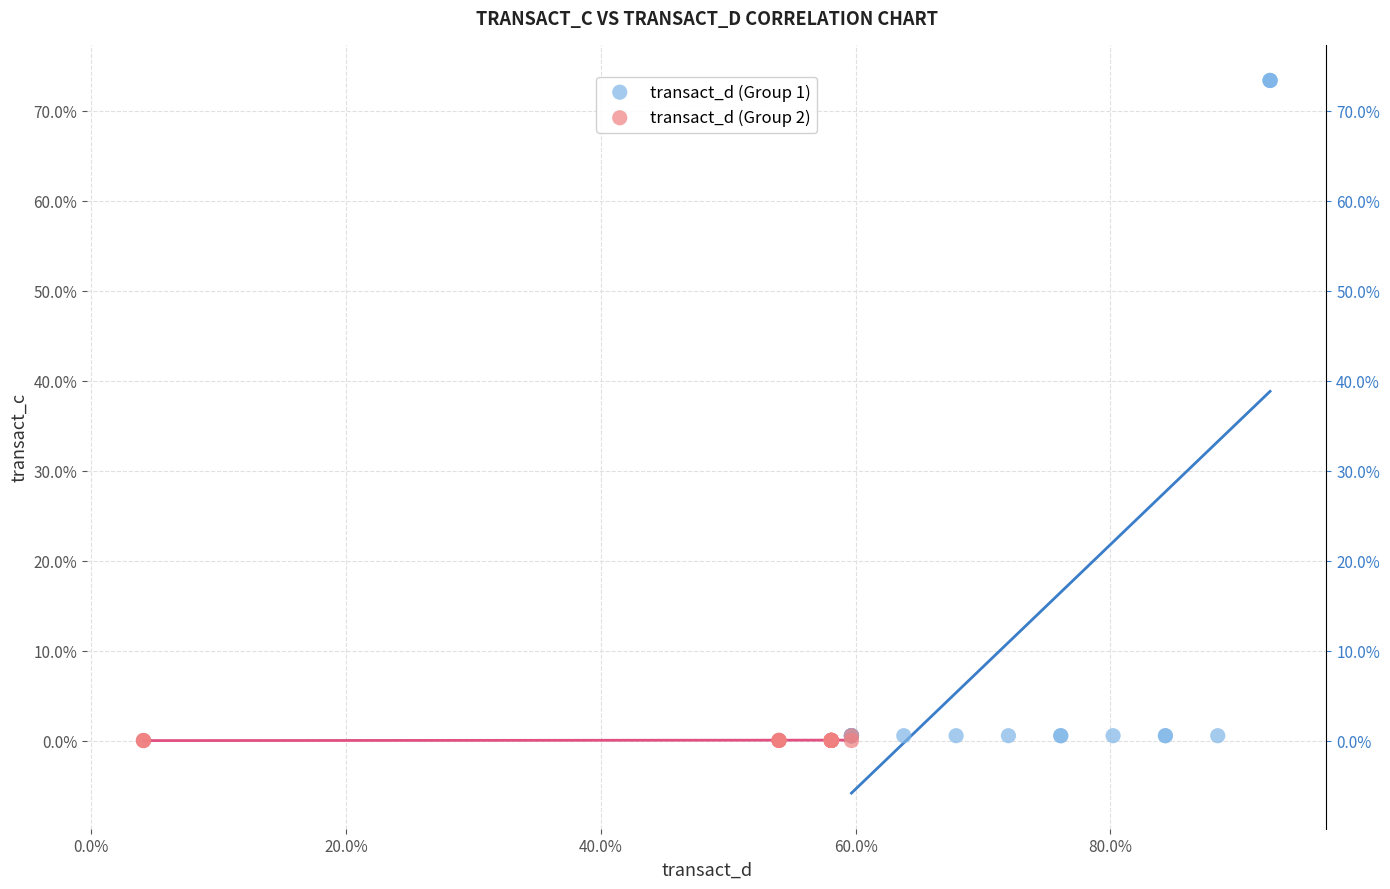

What are all the series names shown in the legend?

transact_d (Group 1), transact_d (Group 2)